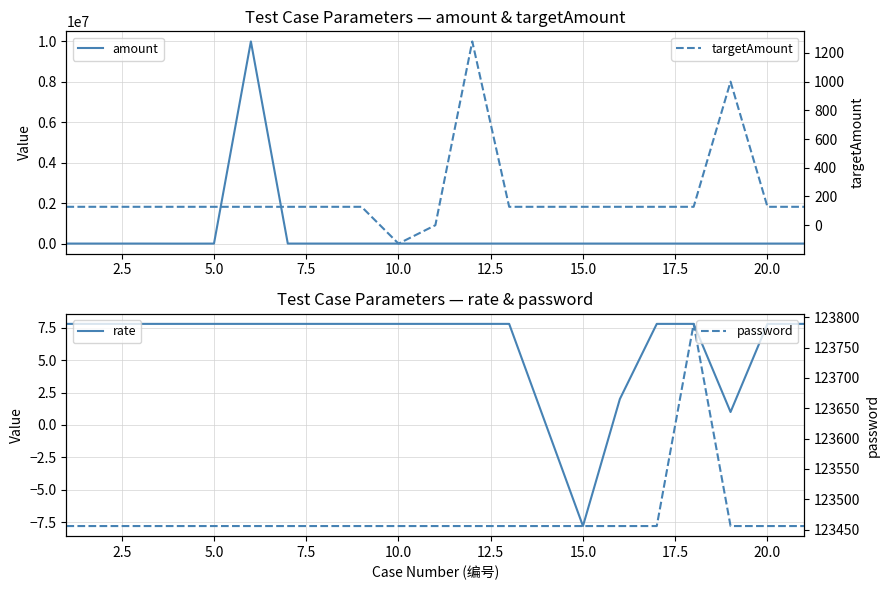

Which series has the largest range (max minus min)?

amount